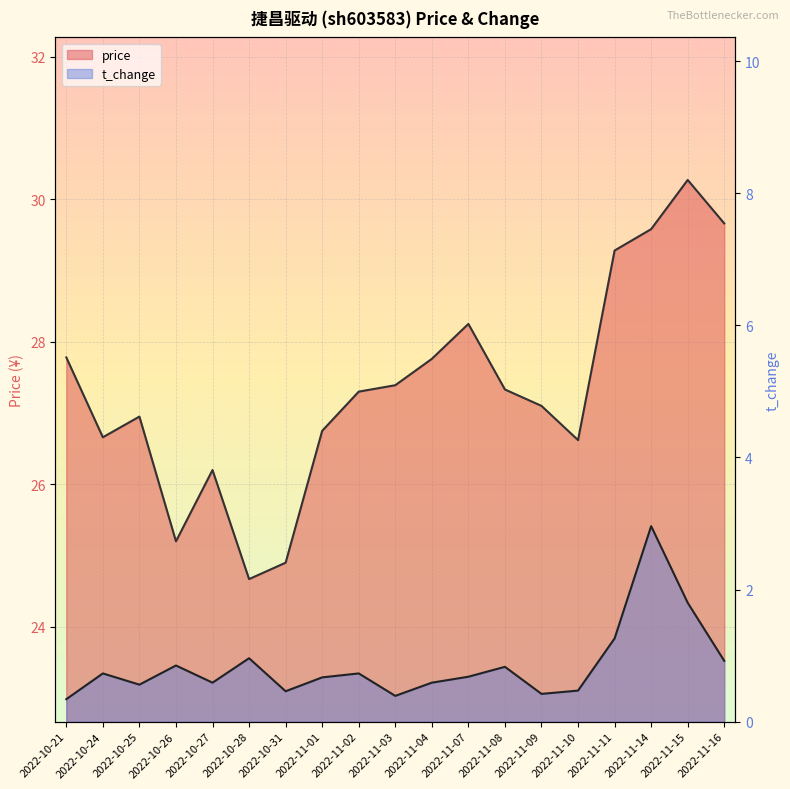

Where is the first local maximum for t_change?

2022-10-24